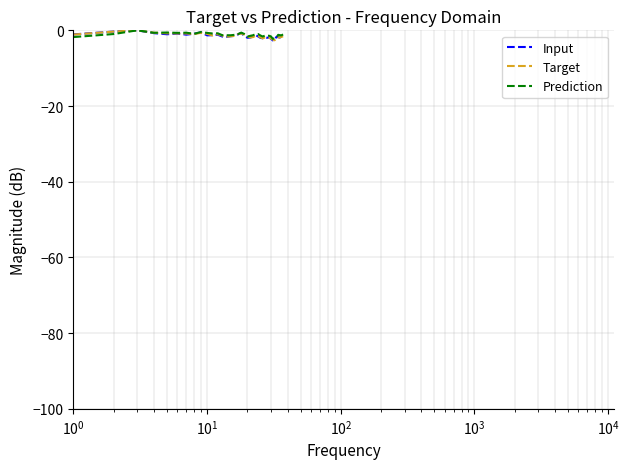

What is the minimum value shown in the chart?

-2.7